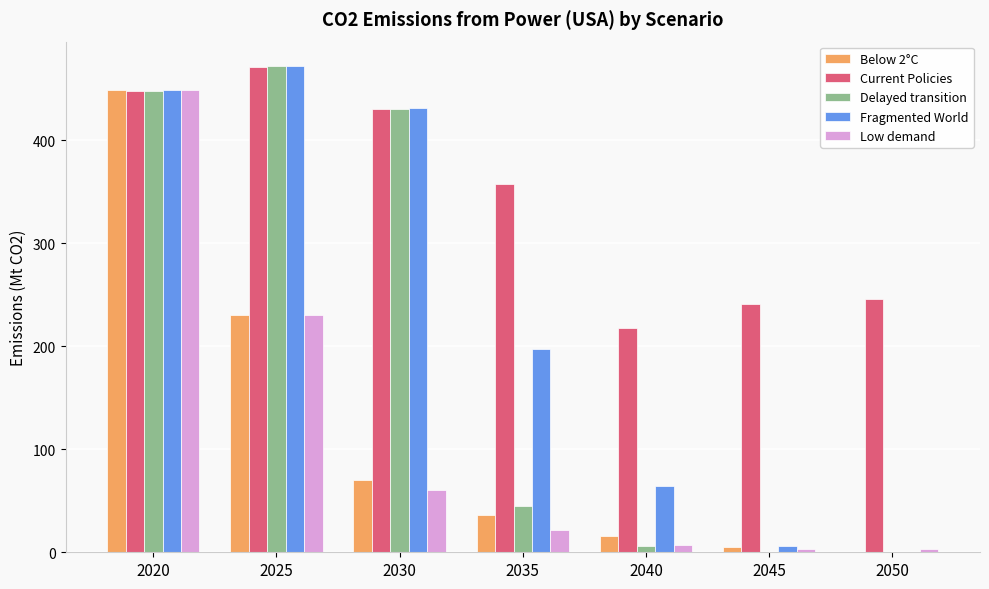

What are all the series names shown in the legend?

Below 2°C, Current Policies, Delayed transition, Fragmented World, Low demand